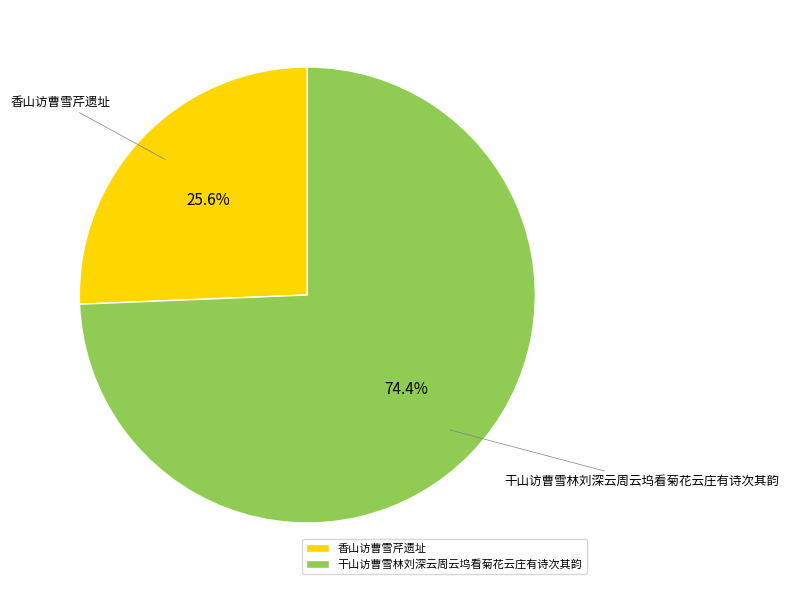

To the nearest percent, what is the difference between the largest and smallest slice percentages?

49%